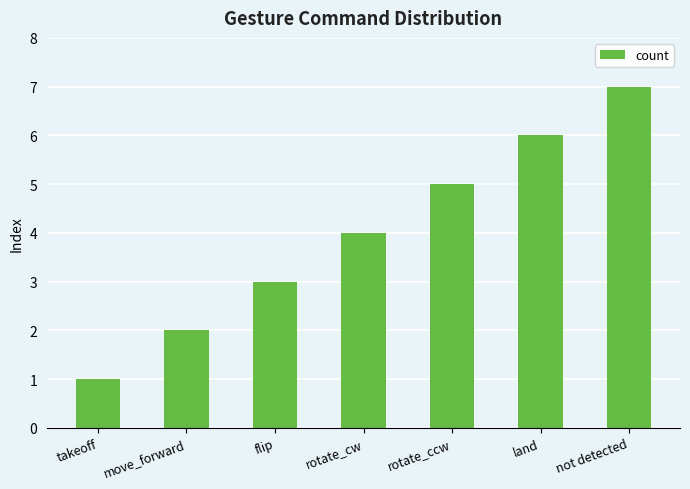

Which has a higher value, land or rotate_cw?

land